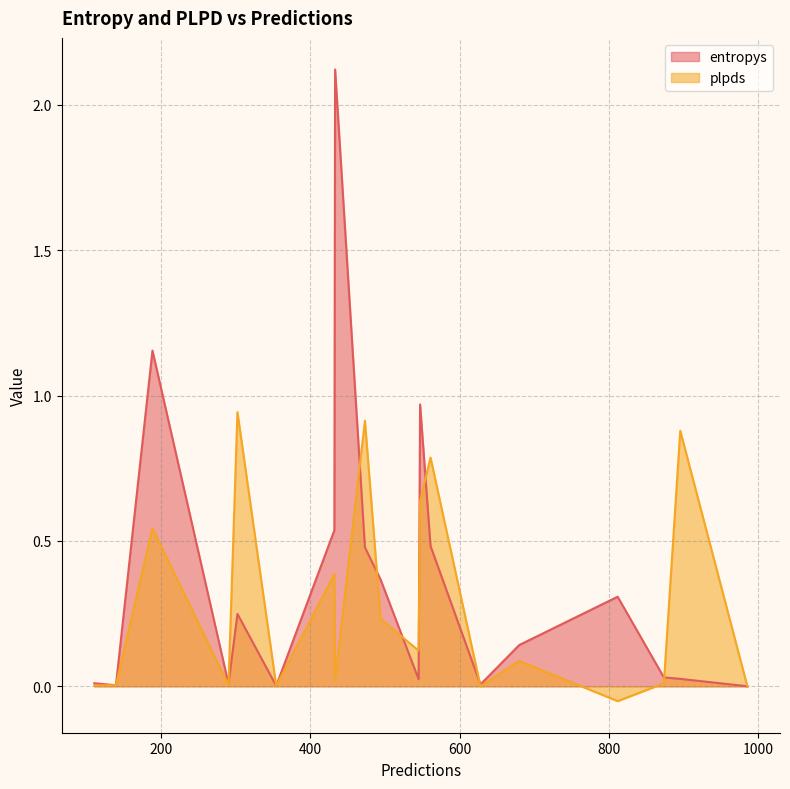

Does the chart have visible grid lines?

Yes